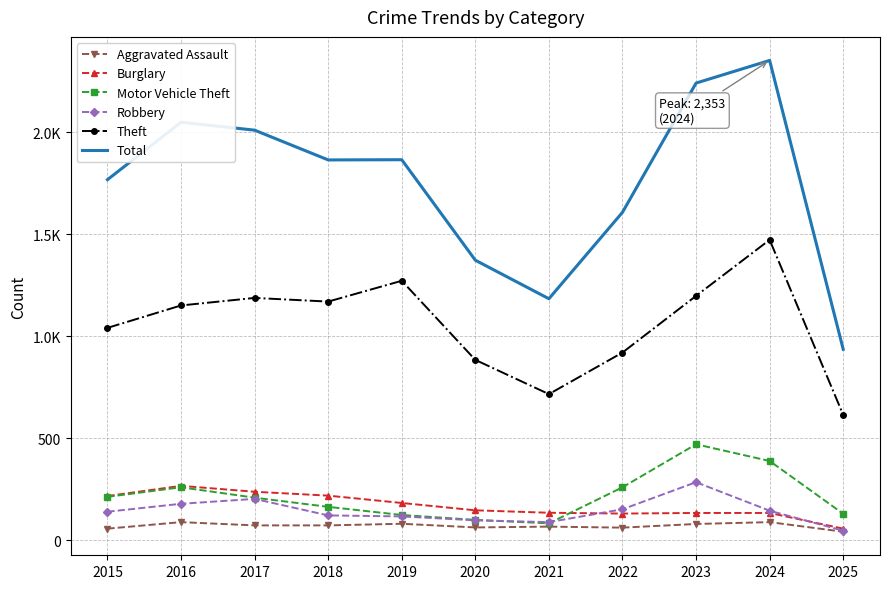

What are all the series names shown in the legend?

Aggravated Assault, Burglary, Motor Vehicle Theft, Robbery, Theft, Total